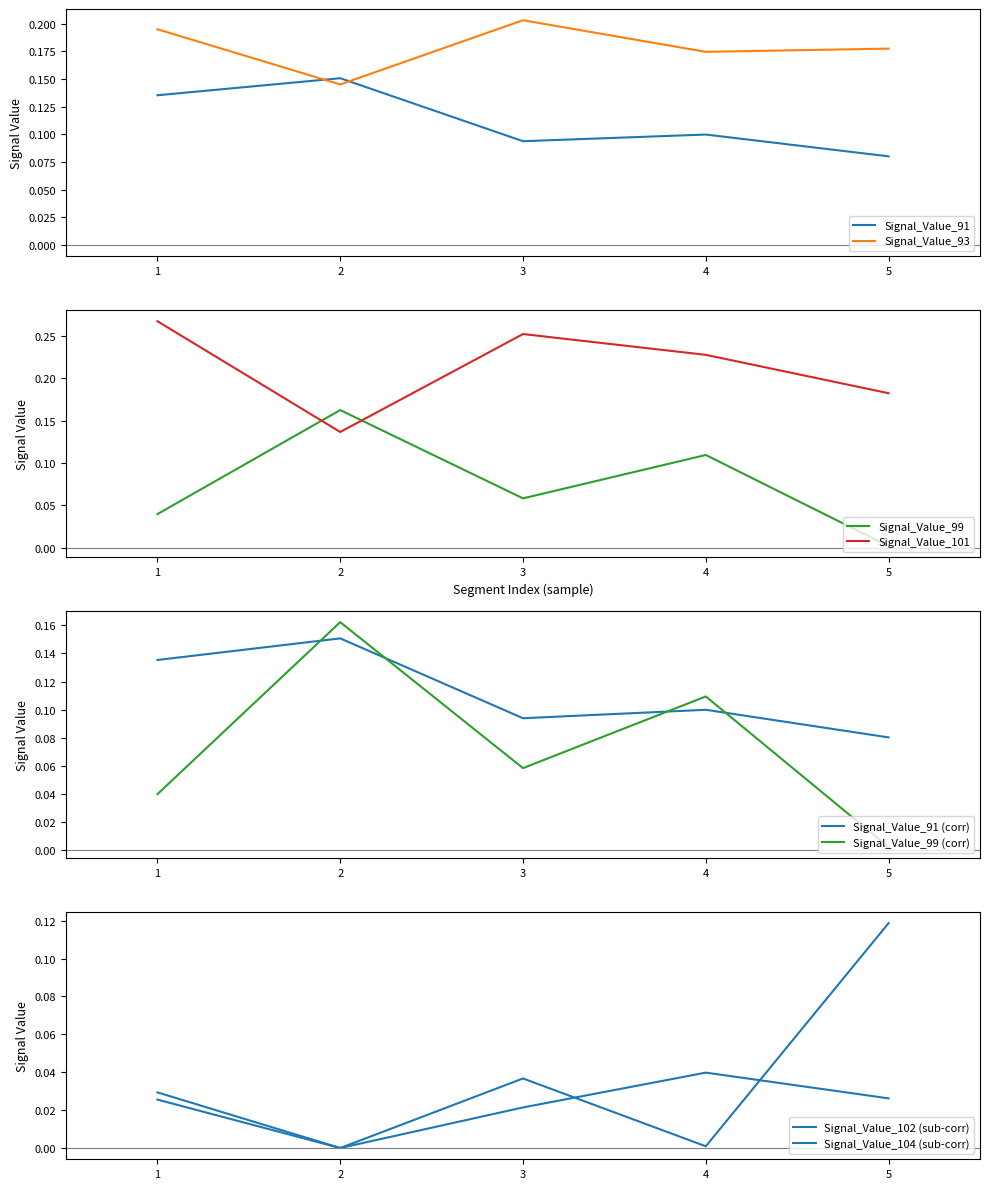

What is the difference between the maximum and second lowest values in the Signal_Value_102 series?

0.1